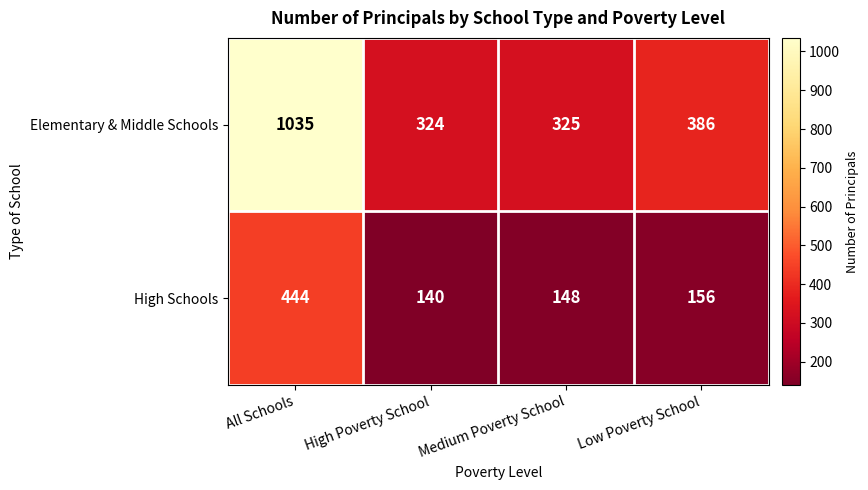

Is it true that Elementary & Middle Schools equals 386 at Low Poverty School?

True